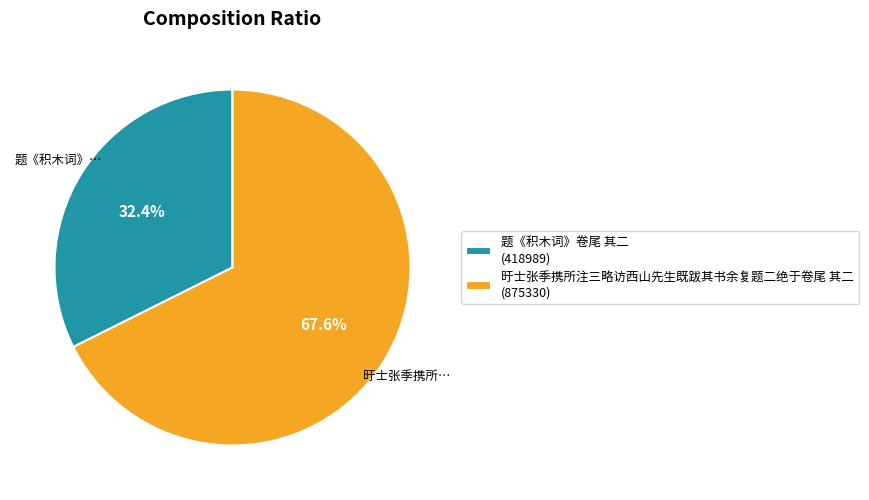

The 题《积木词》卷尾 其二 slice represents 45% of the pie. True or false?

False